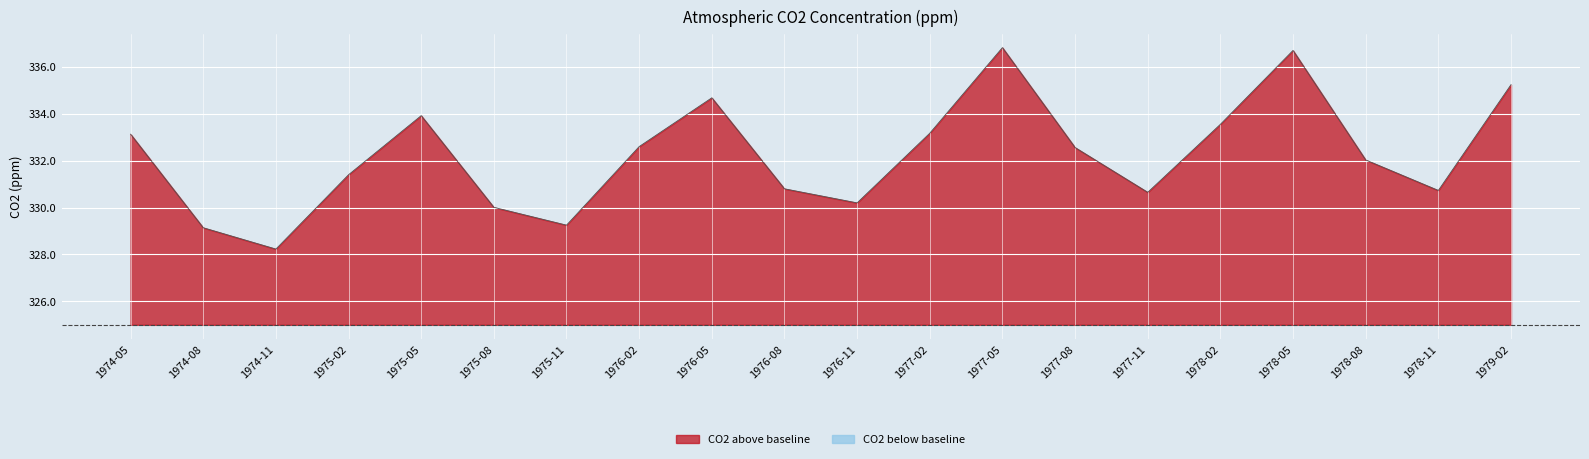

What is the change in value from 1975-11 to 1978-02?

+4.3